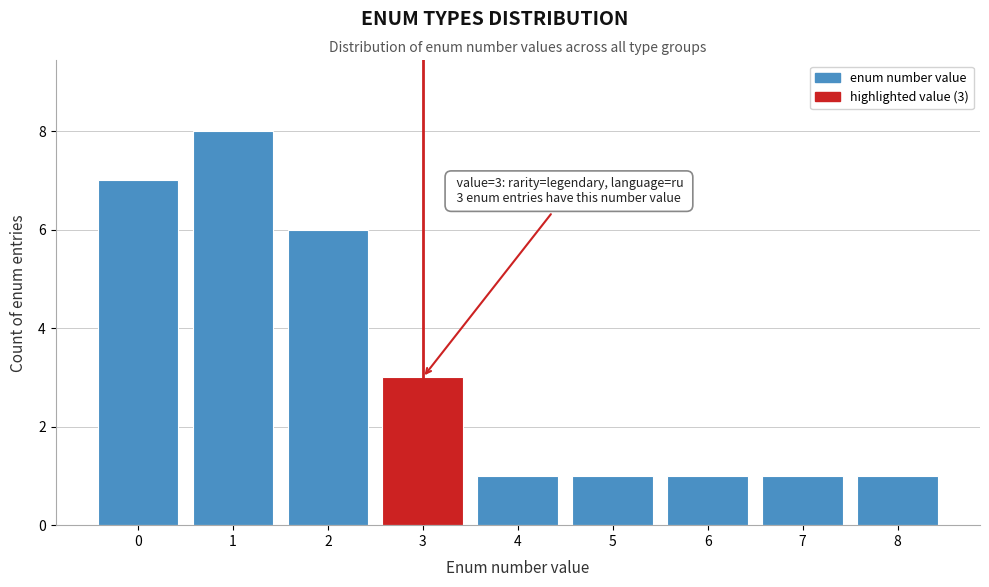

Reading left to right, extract all data points from this chart.

0=7	1=8	2=6	3=3	4=1	5=1	6=1	7=1	8=1